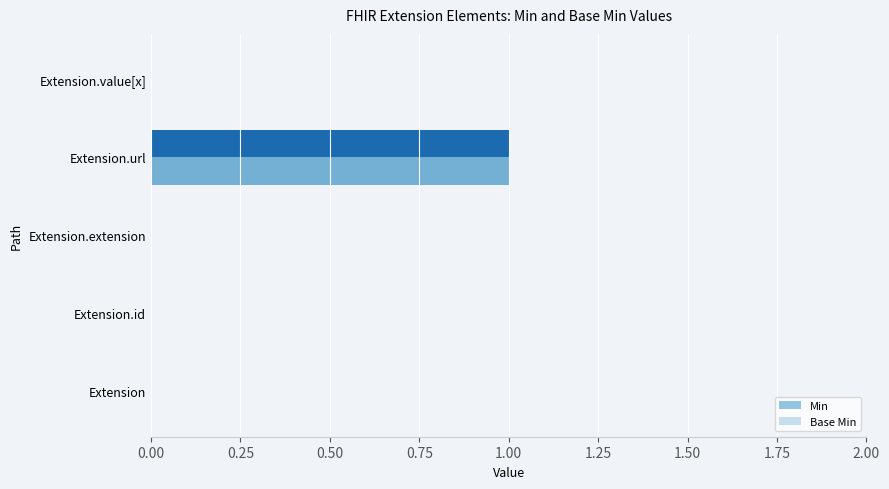

Count the number of categories in the chart.

5